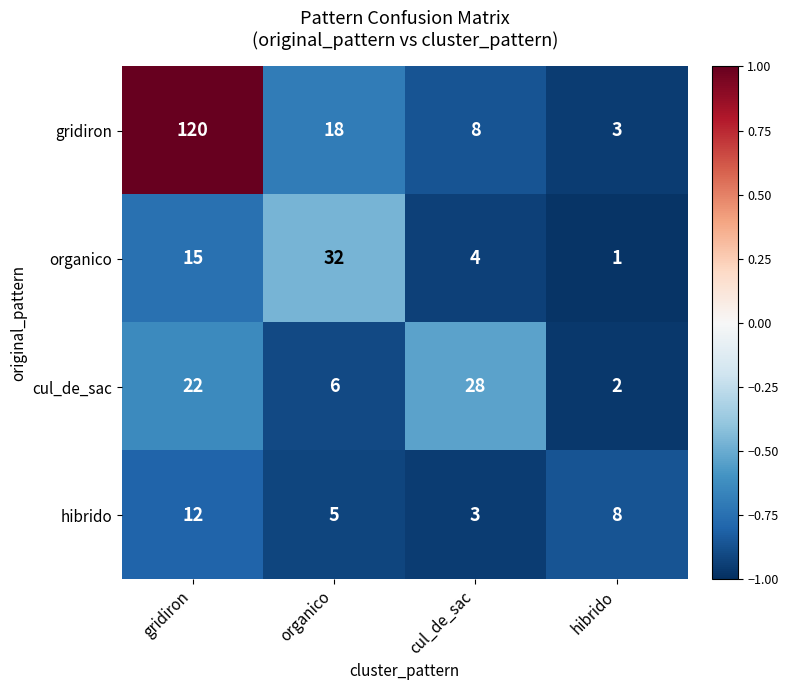

True or false: cul_de_sac has a value of 28 at cul_de_sac.

True